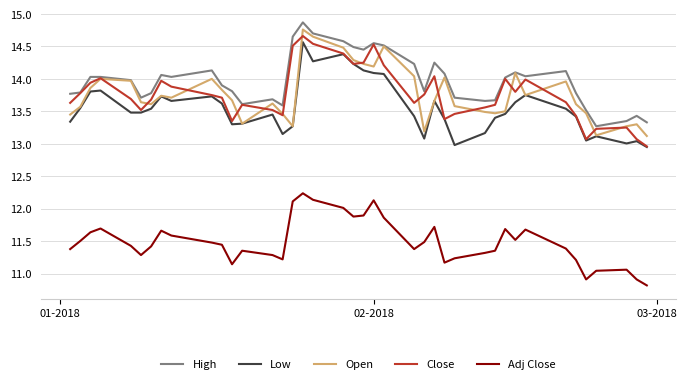

What is the greatest value displayed?

14.9